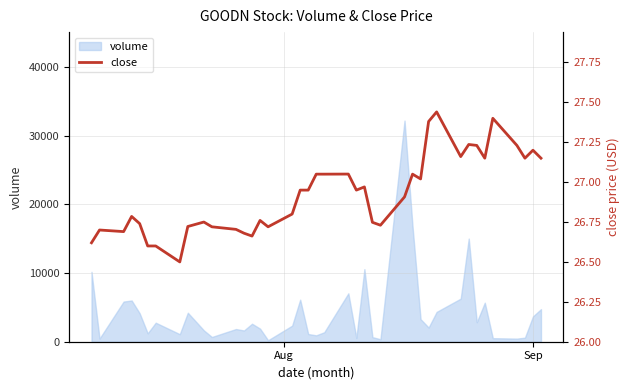

The value at 4 is 40.7. True or false?

False